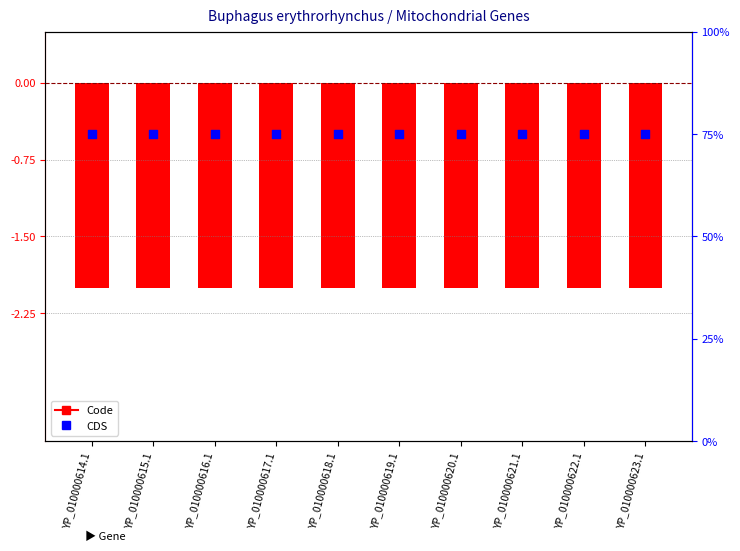

Which series contains the highest Y value?

CDS